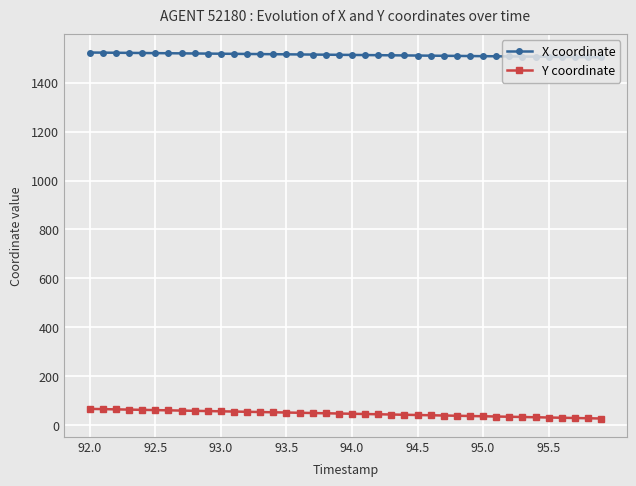

List the series in order of their peak value, highest first.

X coordinate, Y coordinate